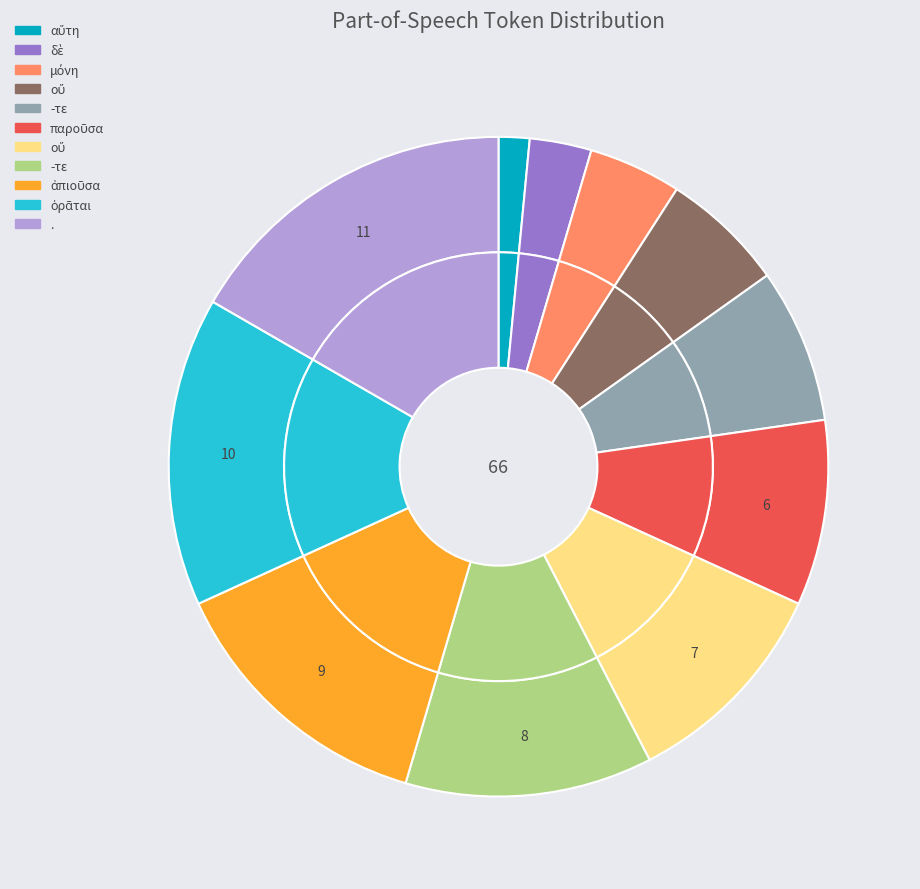

What percentage is the μόνη slice, to the nearest percent?

5%